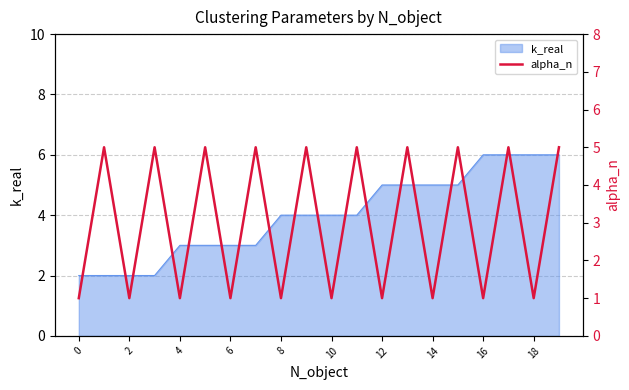

Is it true that k_real equals 2 at 2?

True